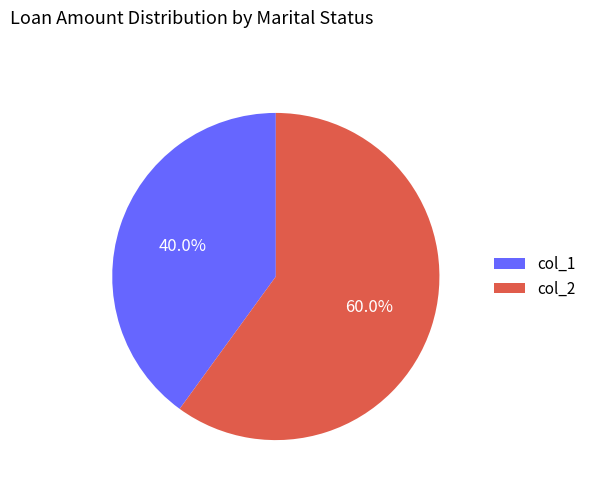

Which has a higher value, col_1 or col_2?

col_2